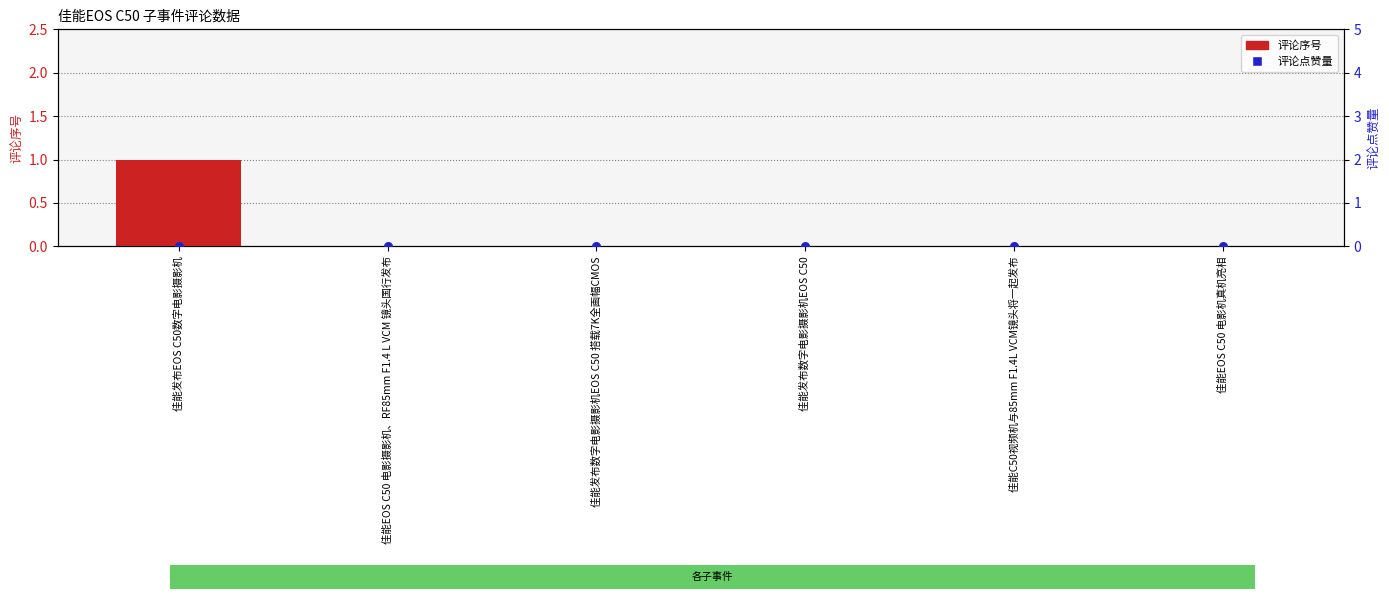

What are all the series names shown in the legend?

评论序号, 评论点赞量